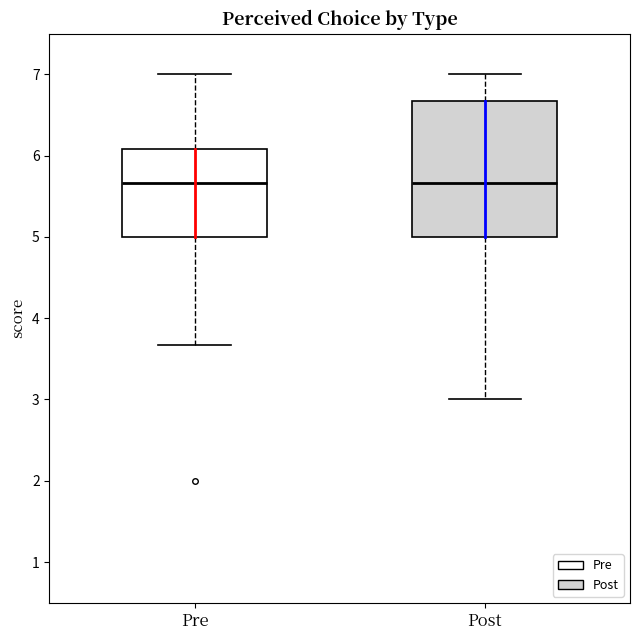

Reading left to right, read every box against the y-axis: the position of its median line, the range the box covers, and the ends of its whiskers. The values are not printed on the chart, so give them approximately, as read against the axis.

Pre: median 5.7, box 5.0 to 6.1, whiskers 3.7 to 7.0
Post: median 5.7, box 5.0 to 6.7, whiskers 3.0 to 7.0